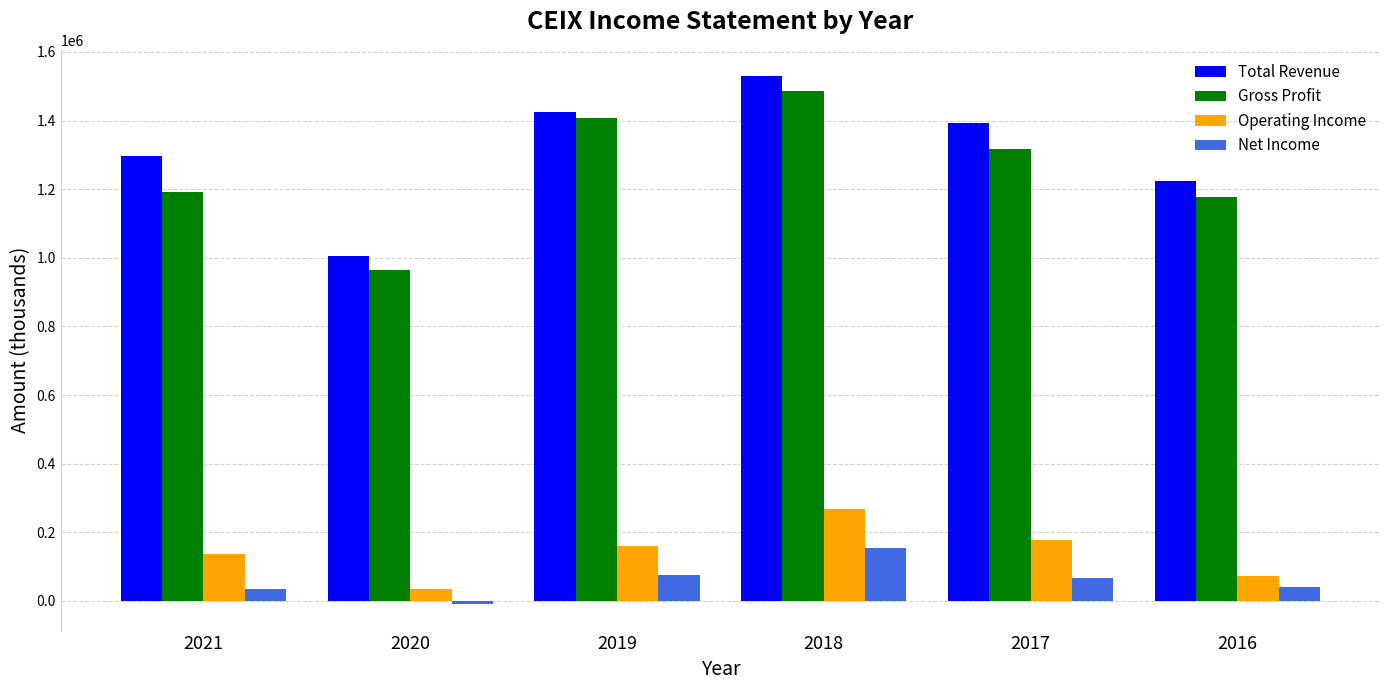

Where does the Total Revenue series first go above 1392100?

2019